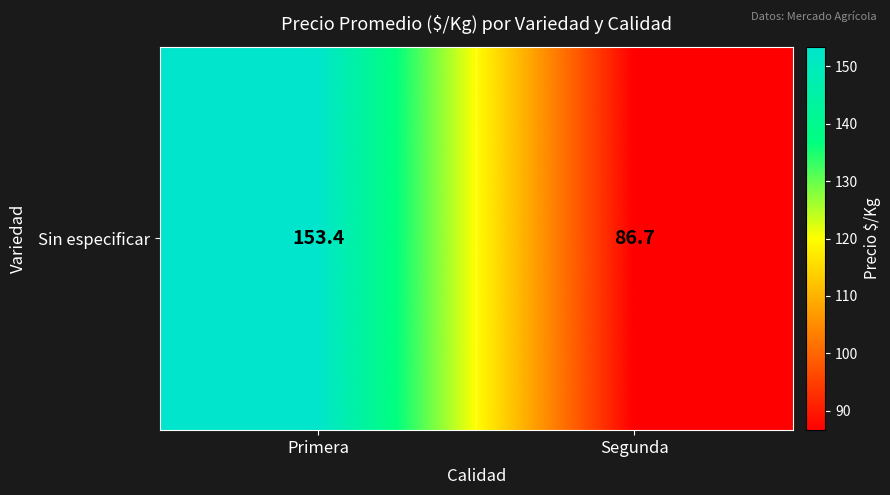

What is the ratio of the value at Primera to the value at Segunda?

1.8